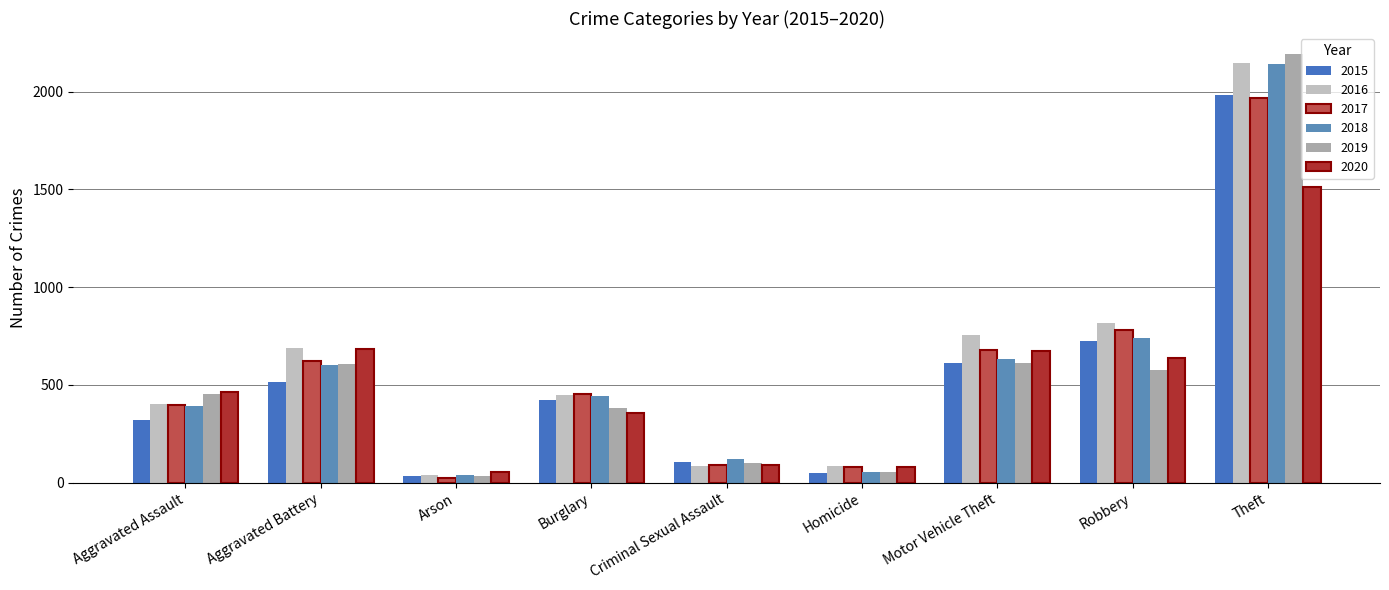

What is the smallest value displayed?

23